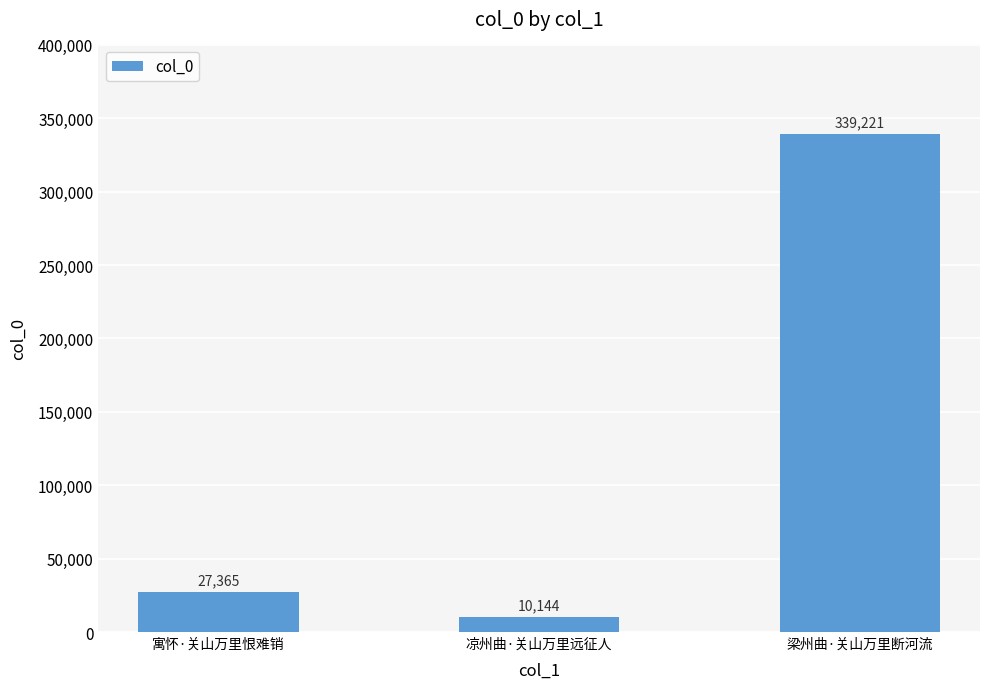

Reading left to right, extract all data points from this chart.

27365	10144	339221